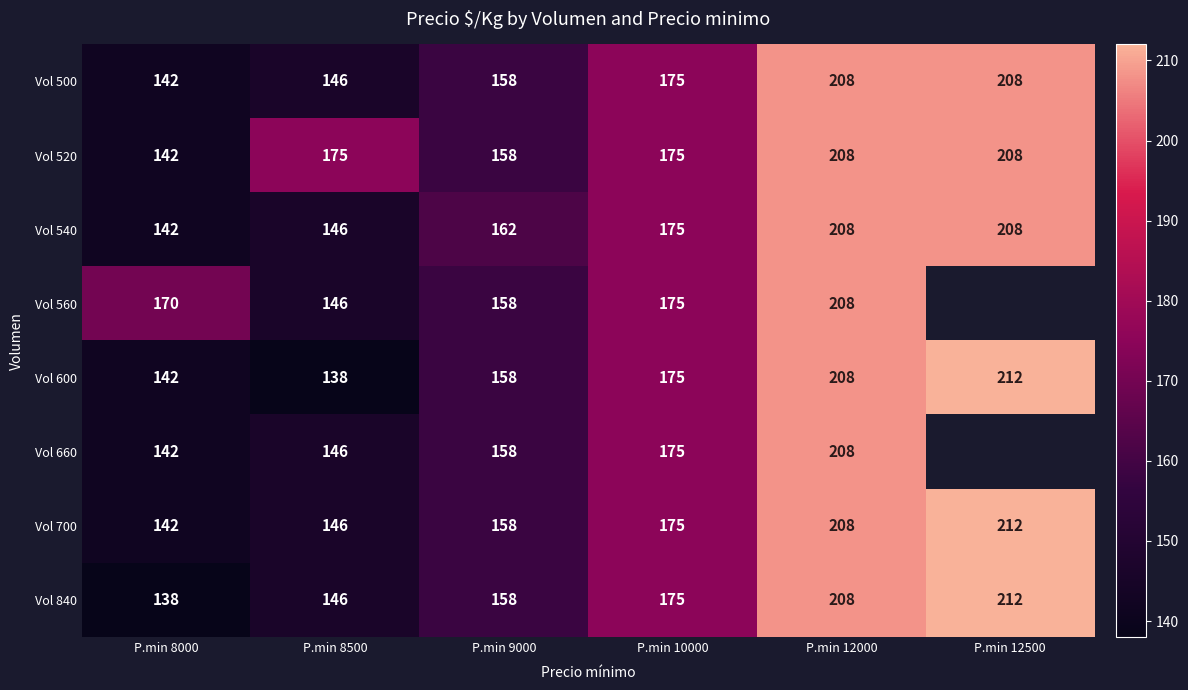

Is the value of Vol 560 at P.min 9000 greater than the value of Vol 660 at P.min 8500?

Yes